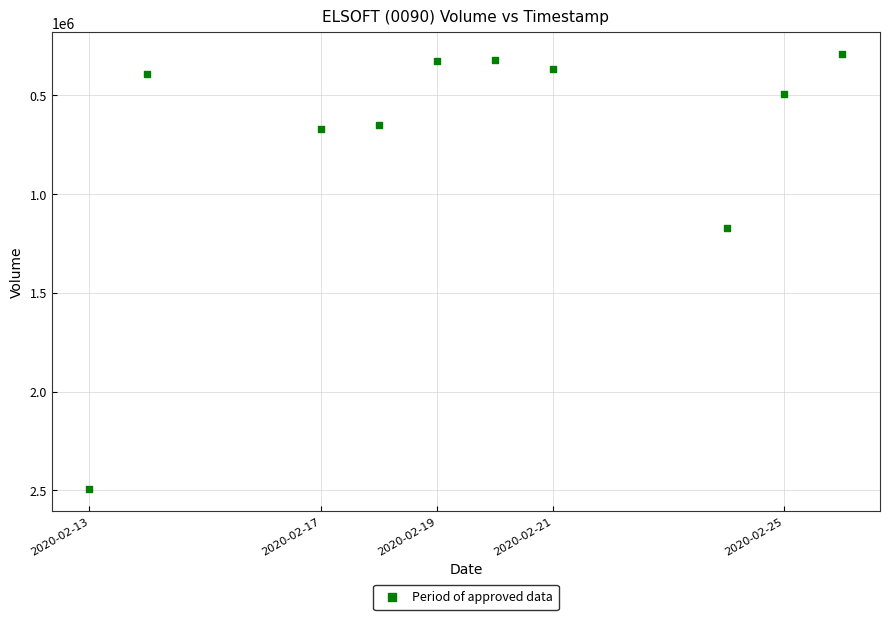

What Y value in the scatter plot is closest to 1393150?

1172900